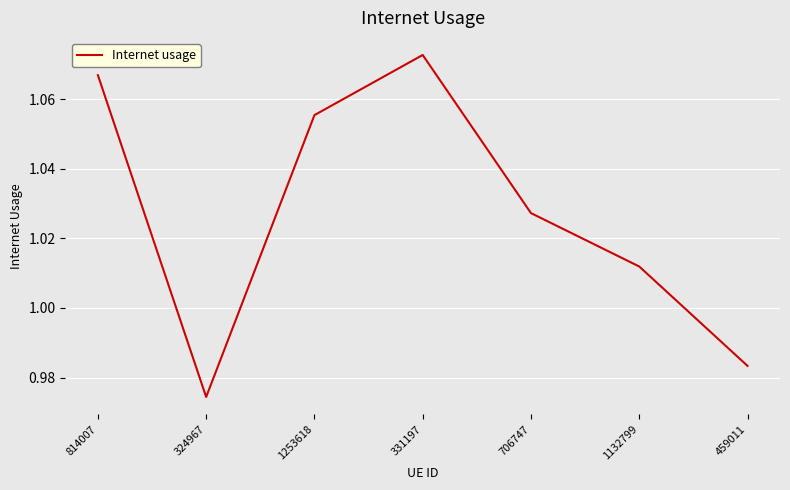

How many distinct data groups are displayed?

1